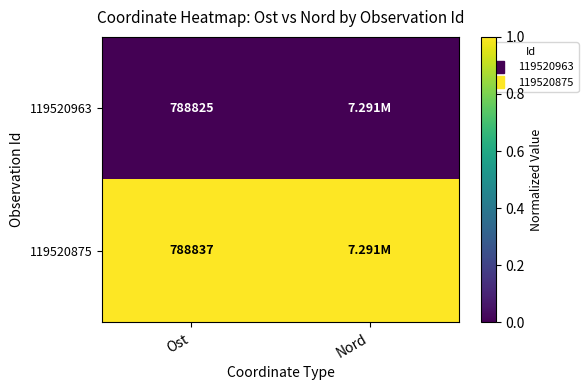

Rank the series by their average value, from lowest to highest.

119520963, 119520875